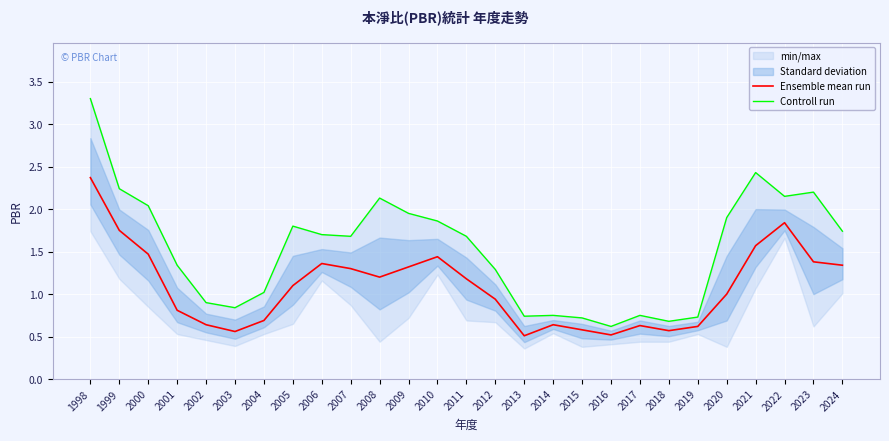

Reading left to right, extract all data points from this chart.

Ensemble mean run: 2.4	1.8	1.5	0.8	0.6	0.6	0.7	1.1	1.4	1.3	1.2	1.3	1.4	1.2	0.9	0.5	0.6	0.6	0.5	0.6	0.6	0.6	1.0	1.6	1.8	1.4	1.3
Controll run: 3.3	2.2	2.0	1.3	0.9	0.8	1.0	1.8	1.7	1.7	2.1	1.9	1.9	1.7	1.3	0.7	0.8	0.7	0.6	0.8	0.7	0.7	1.9	2.4	2.1	2.2	1.7